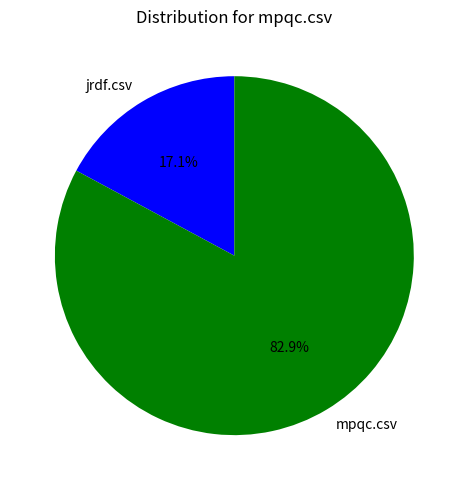

What percentage is the jrdf.csv slice, to the nearest percent?

17%